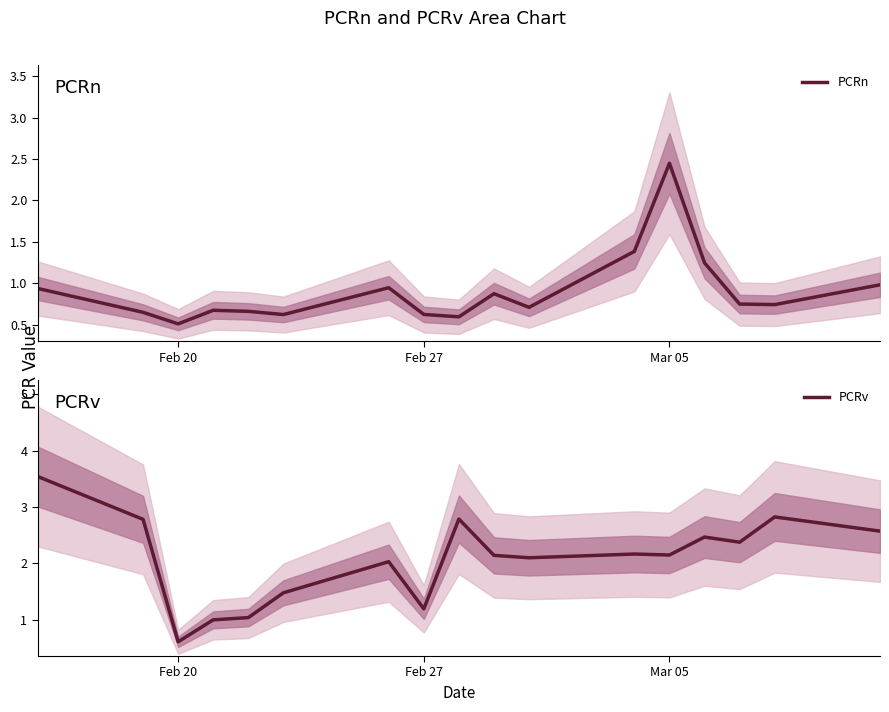

What is the highest value of the PCRv series?

3.5